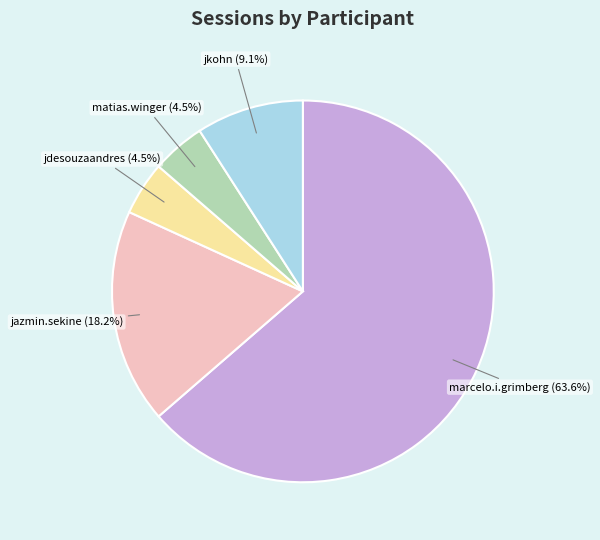

Is the sum of jdesouzaandres and matias.winger greater than half?

No